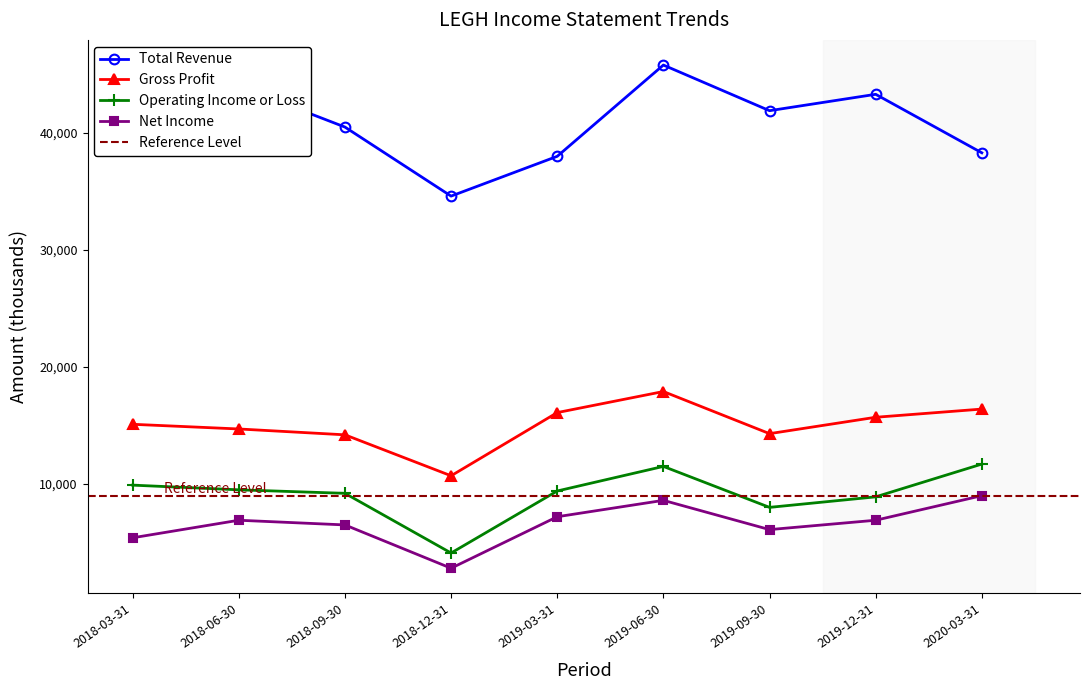

Which has a higher value, 2019-12-31 or 2018-03-31?

2019-12-31